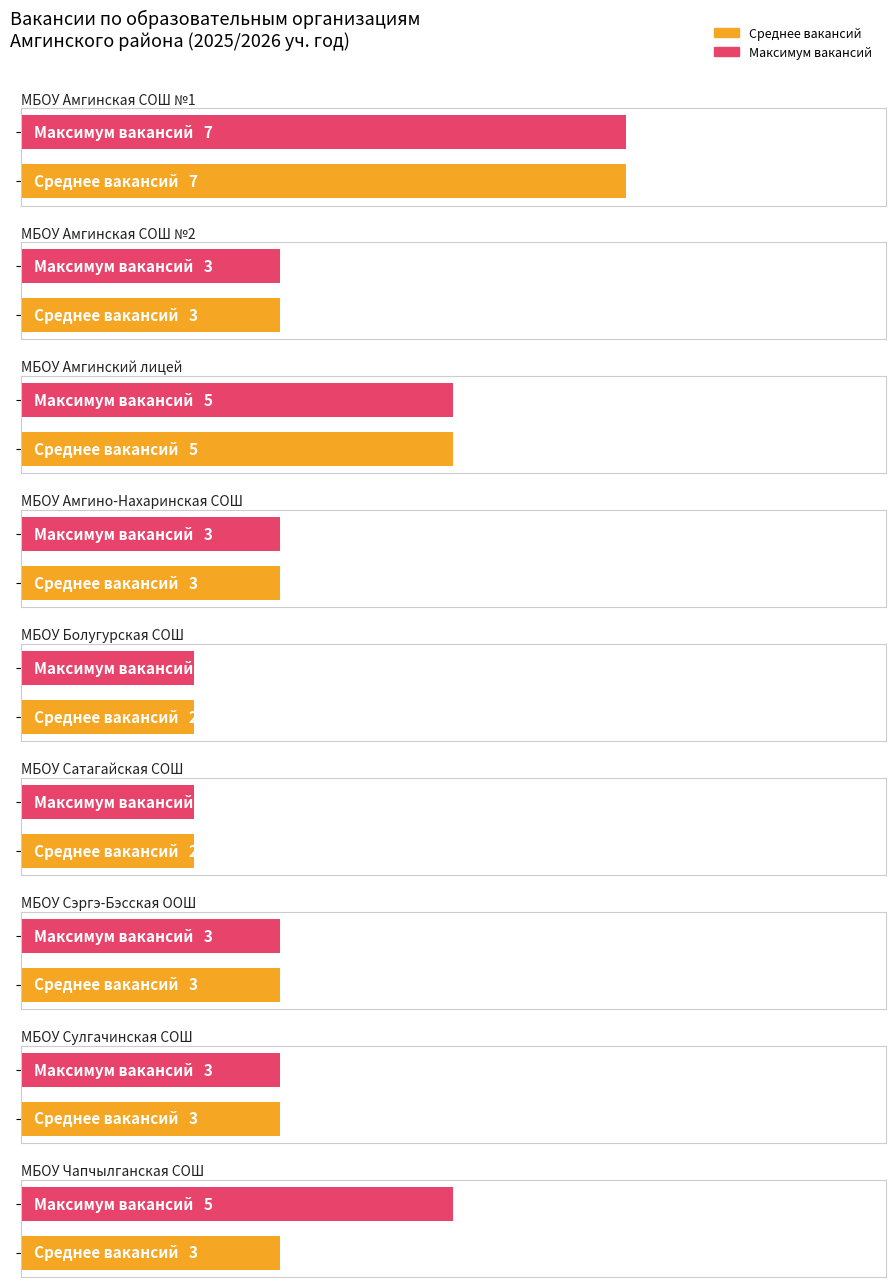

What is the label of the 5th bar from the right?

МБОУ Болугурская СОШ